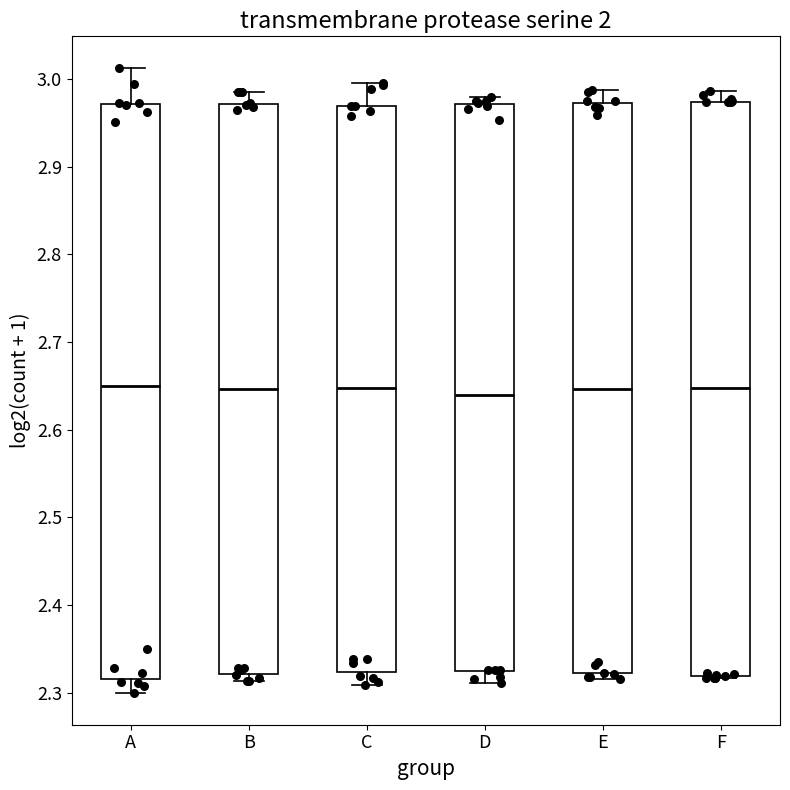

Reading left to right, transcribe this box plot: for each box, give where its median line is, the range the box spans, and where its two whiskers end, as read against the y-axis. The values are not printed on the chart, so give them approximately, as read against the axis.

A: median 2.65, box 2.32 to 2.97, whiskers 2.30 to 3.01
B: median 2.65, box 2.32 to 2.97, whiskers 2.31 to 2.99
C: median 2.65, box 2.32 to 2.97, whiskers 2.31 to 3.00
D: median 2.64, box 2.32 to 2.97, whiskers 2.31 to 2.98
E: median 2.65, box 2.32 to 2.97, whiskers 2.32 (just below the box's lower edge) to 2.99
F: median 2.65, box 2.32 to 2.97, whiskers 2.32 to 2.99